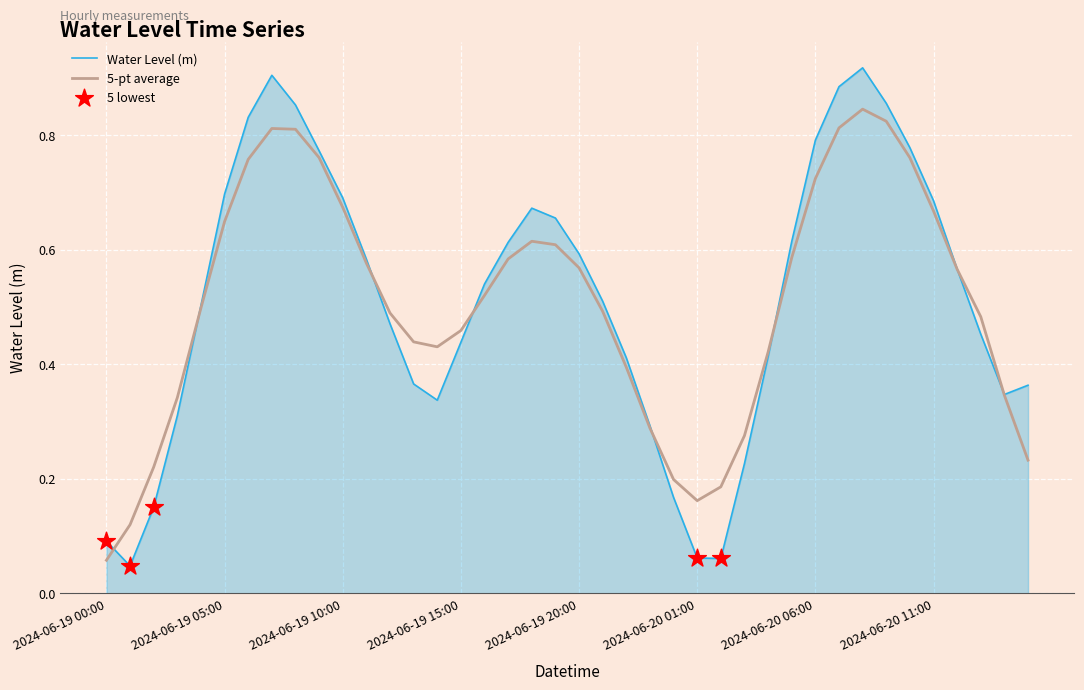

Which series has the widest spread of values?

Water Level (m)